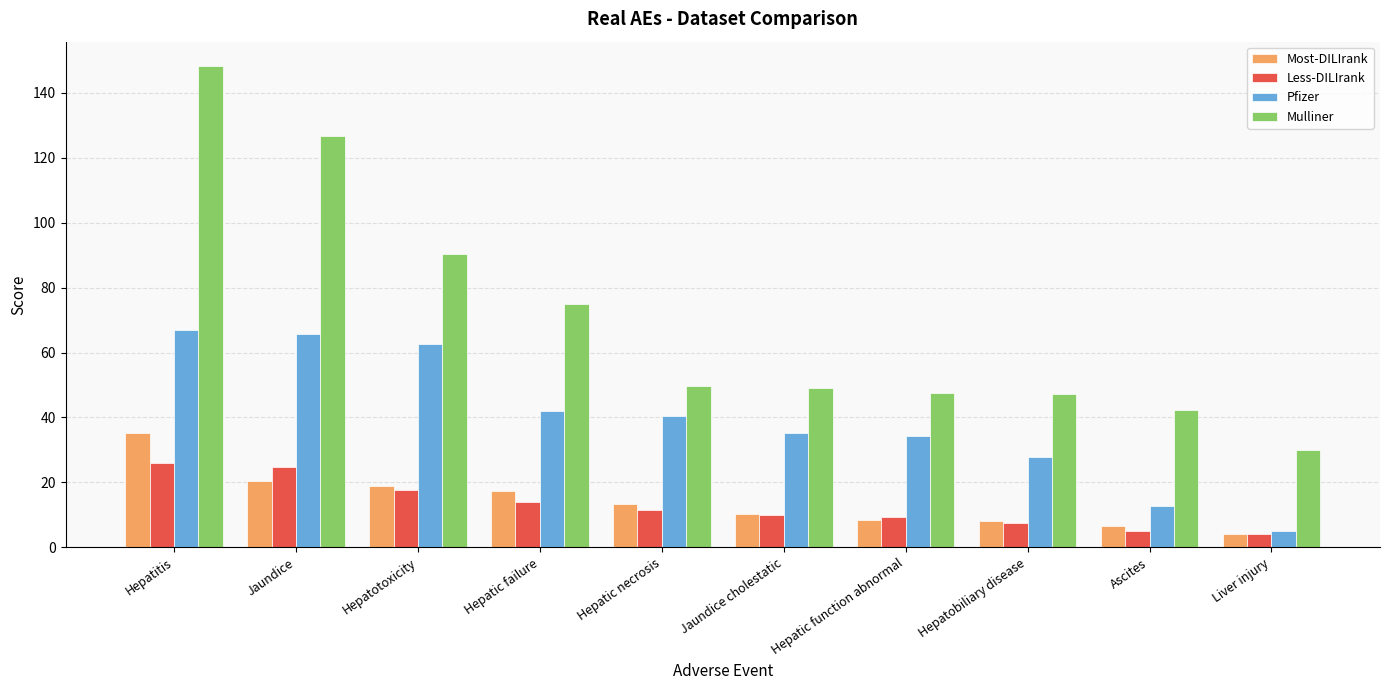

Where does the Mulliner series first go above 49?

Hepatitis